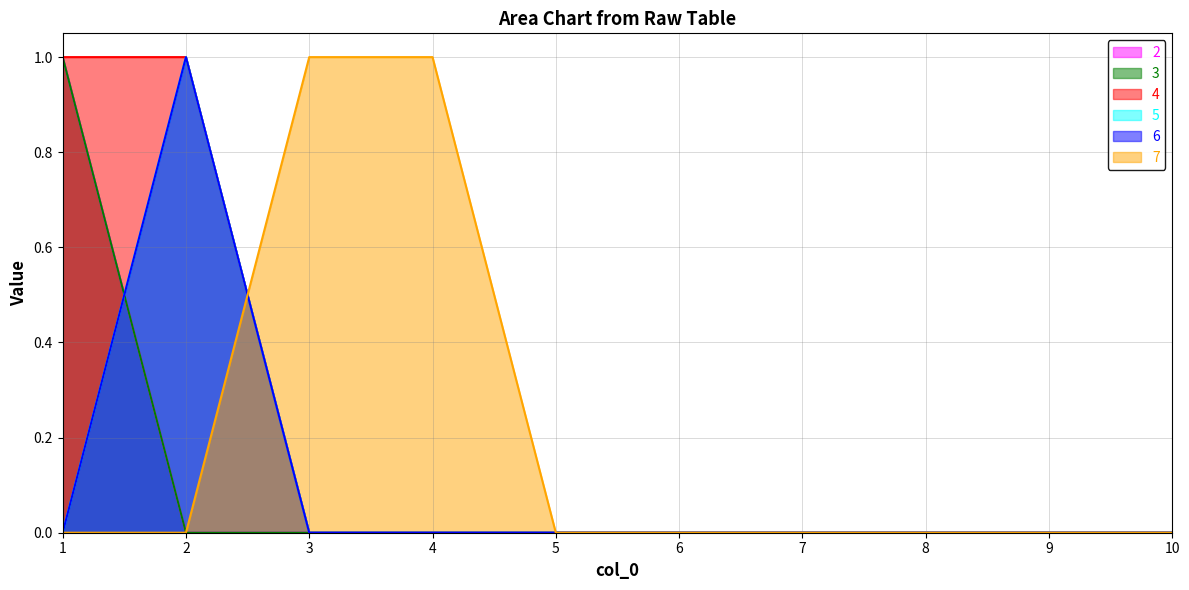

Does the chart have visible grid lines?

Yes